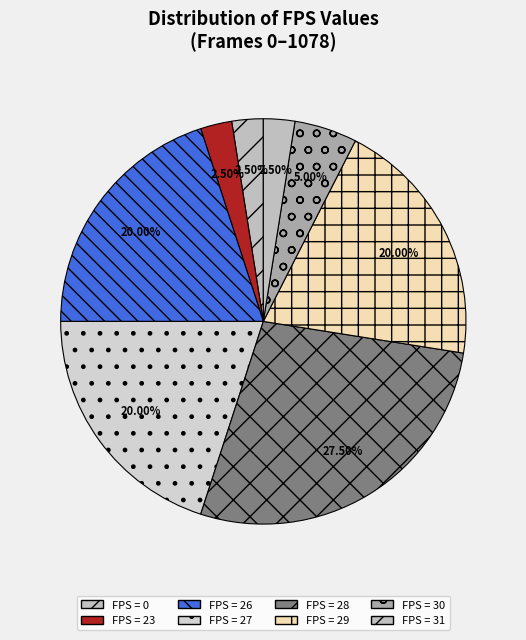

What is the smallest slice in the pie chart?

23